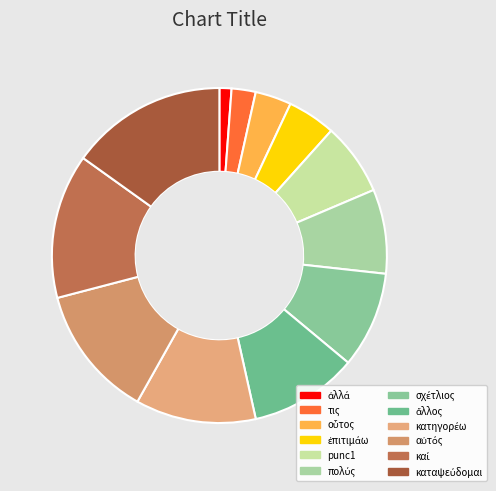

Rank the categories by value from lowest to highest.

ἀλλά, τις, οὗτος, ἐπιτιμάω, punc1, πολύς, σχέτλιος, ἄλλος, κατηγορέω, αὐτός, καί, καταψεύδομαι